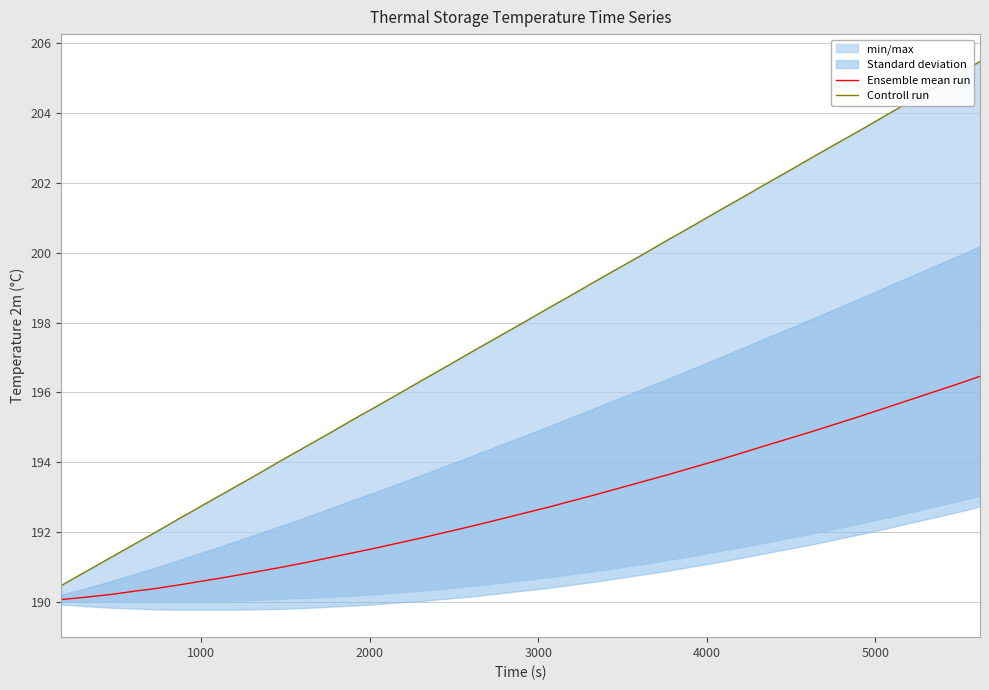

What is the minimum value for Ensemble mean run?

190.1